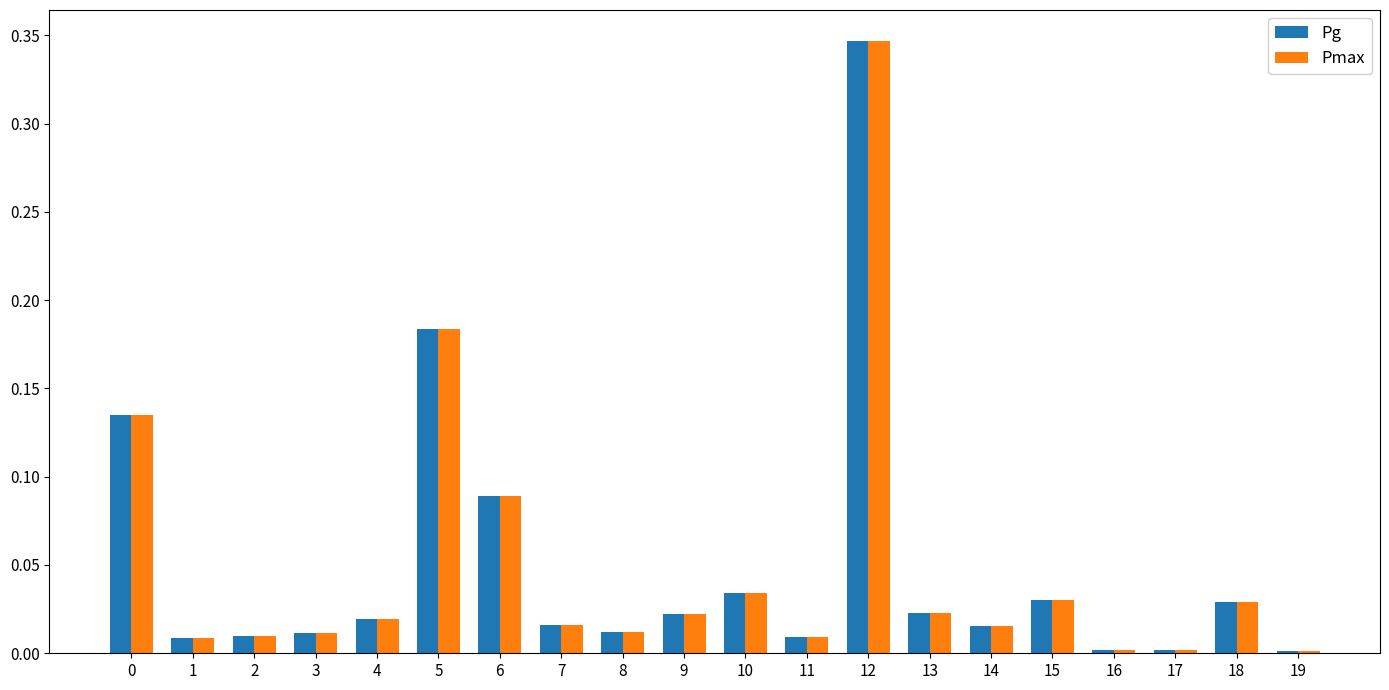

How many bars are there in total?

40